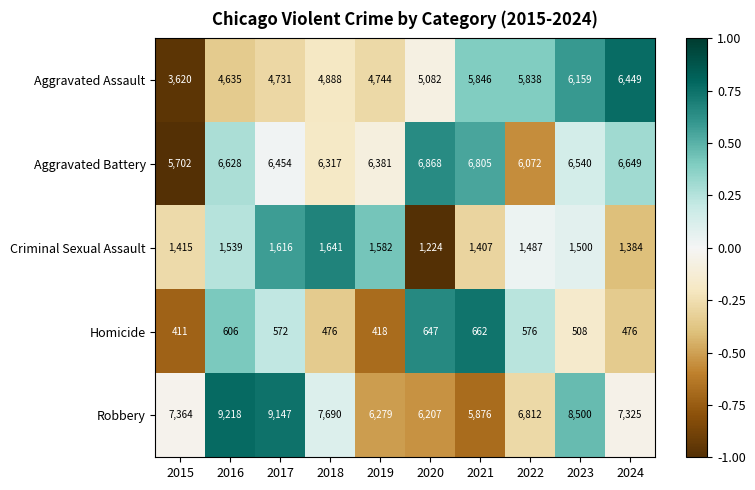

What is the sum of the Aggravated Assault values at 2015 and 2021?

9466